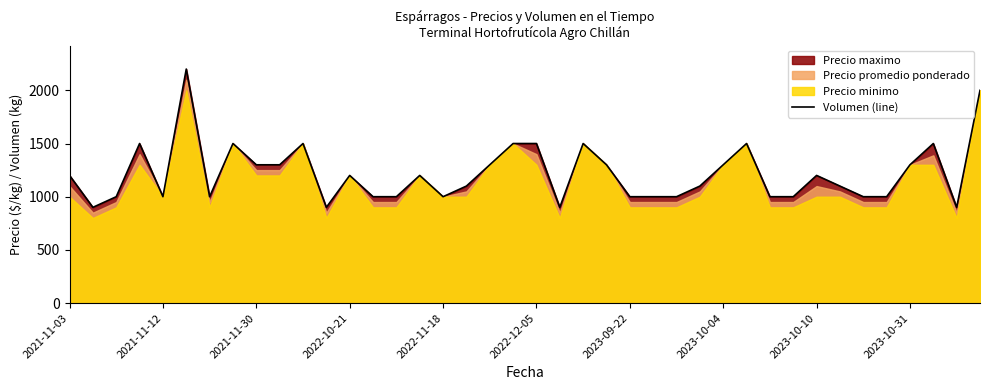

What is the maximum value for Volumen (line)?

2200